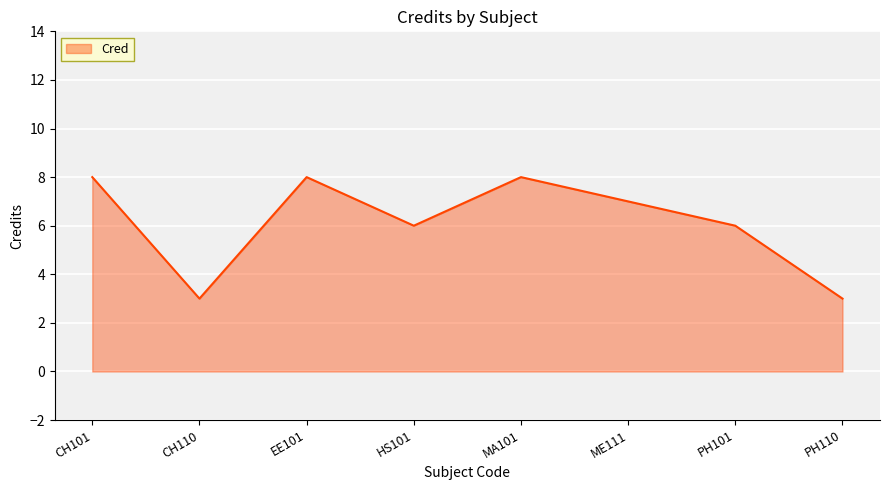

Between ME111 and HS101, which is larger?

ME111